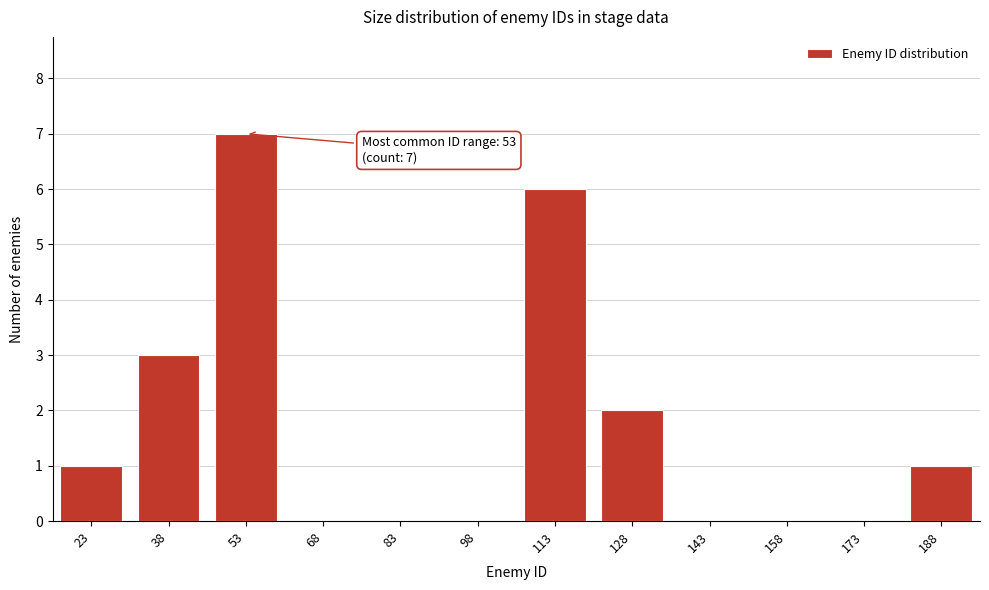

Reading left to right, list all the values displayed in this chart.

23=1	38=3	53=7	68=0	83=0	98=0	113=6	128=2	143=0	158=0	173=0	188=1